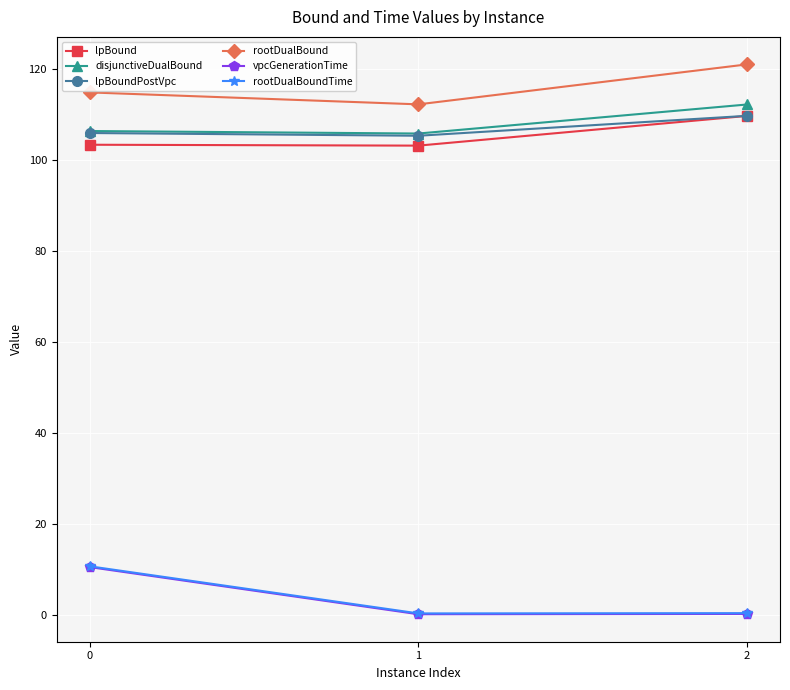

Is it true that rootDualBound equals 179.7 at 0?

False